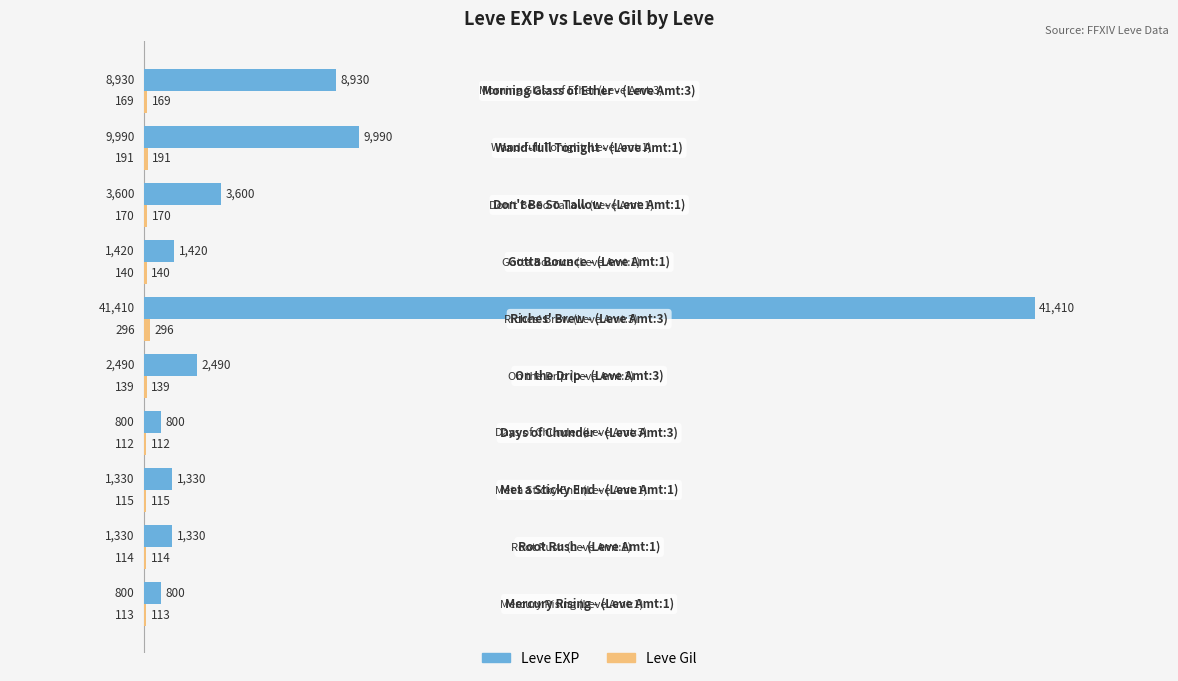

What is the highest value of the Leve EXP series?

41410